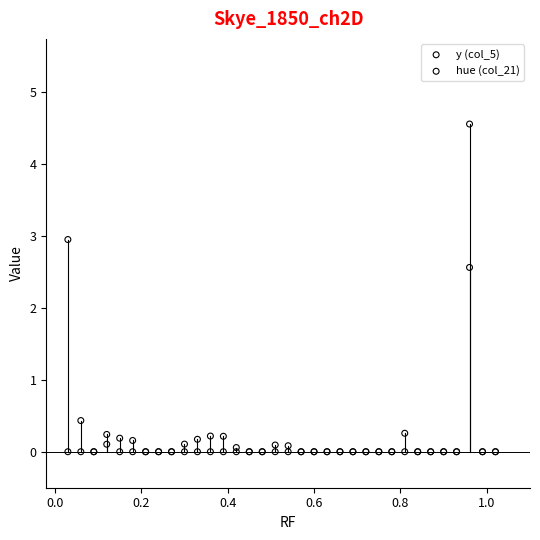

In the hue (col_21) series, what Y value is closest to 1?

0.4